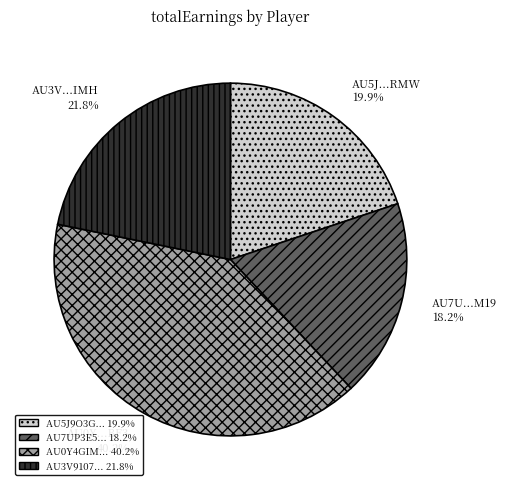

Does any single category account for the majority?

No